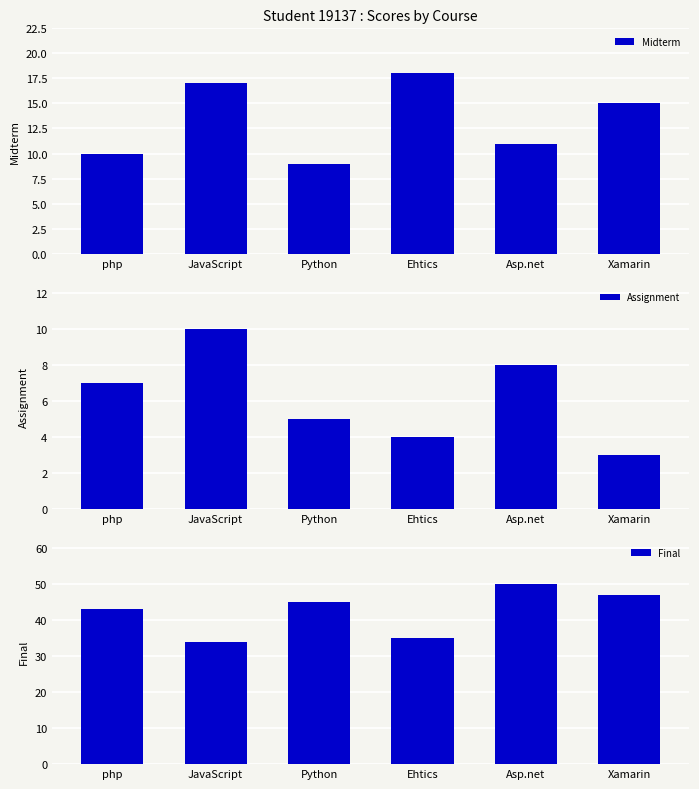

Reading left to right, extract all data points from this chart.

Midterm: php=10	JavaScript=17	Python=9	Ehtics=18	Asp.net=11	Xamarin=15
Assignment: php=7	JavaScript=10	Python=5	Ehtics=4	Asp.net=8	Xamarin=3
Final: php=43	JavaScript=34	Python=45	Ehtics=35	Asp.net=50	Xamarin=47